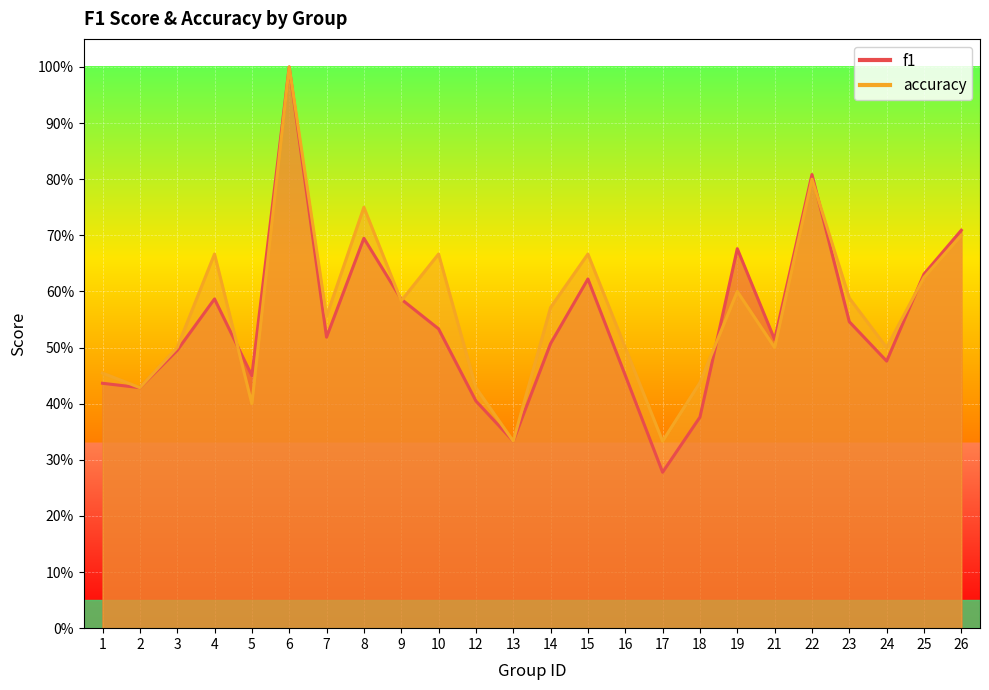

List the series in order of their overall mean, lowest first.

f1, accuracy